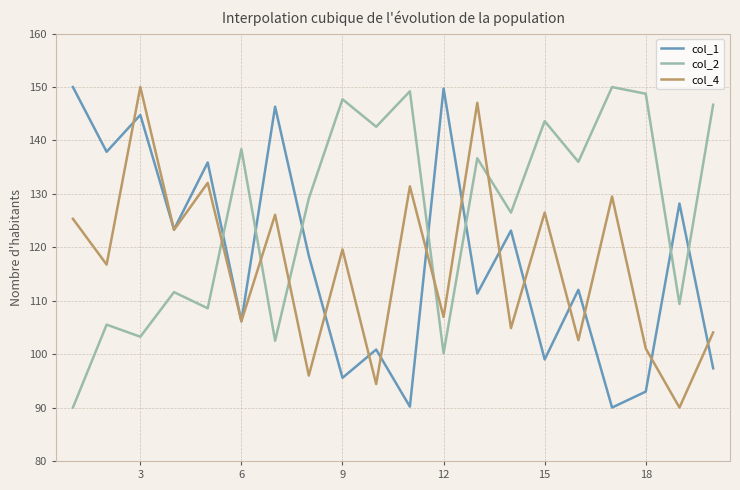

What is the minimum value for col_4?

90.0